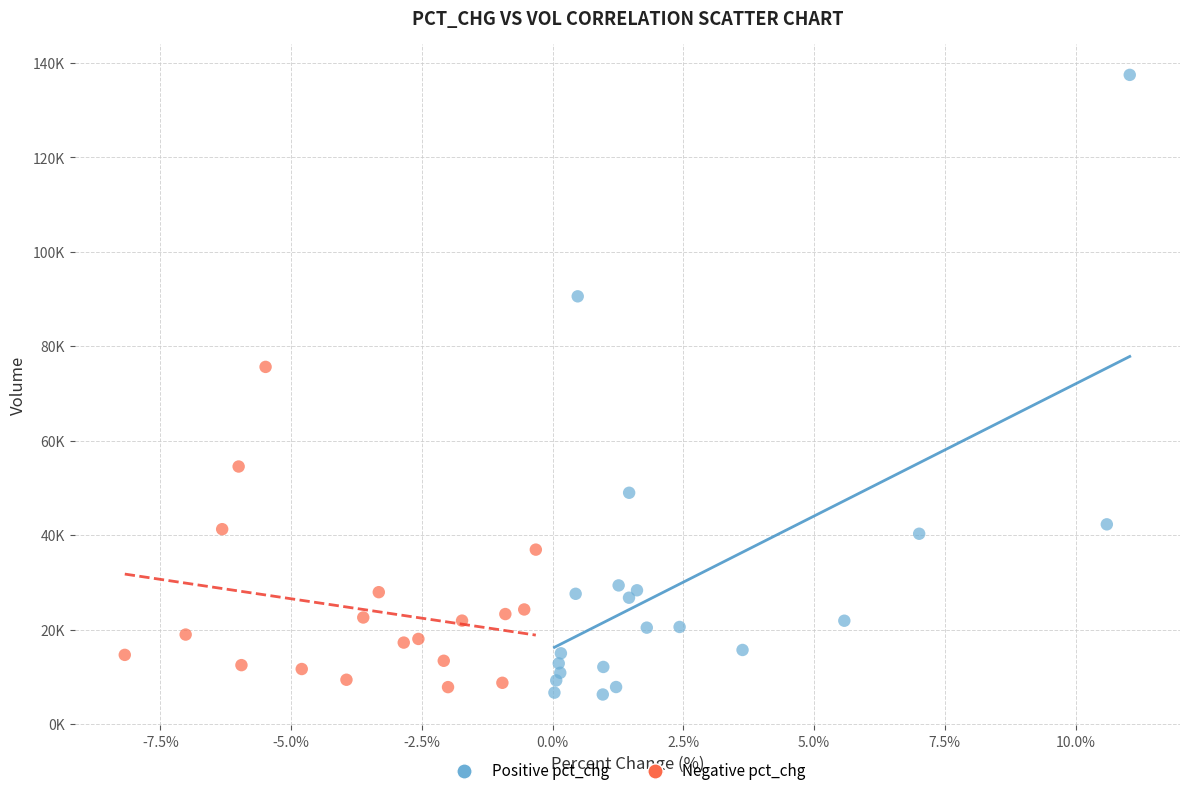

What are all the series names shown in the legend?

Positive pct_chg, Negative pct_chg